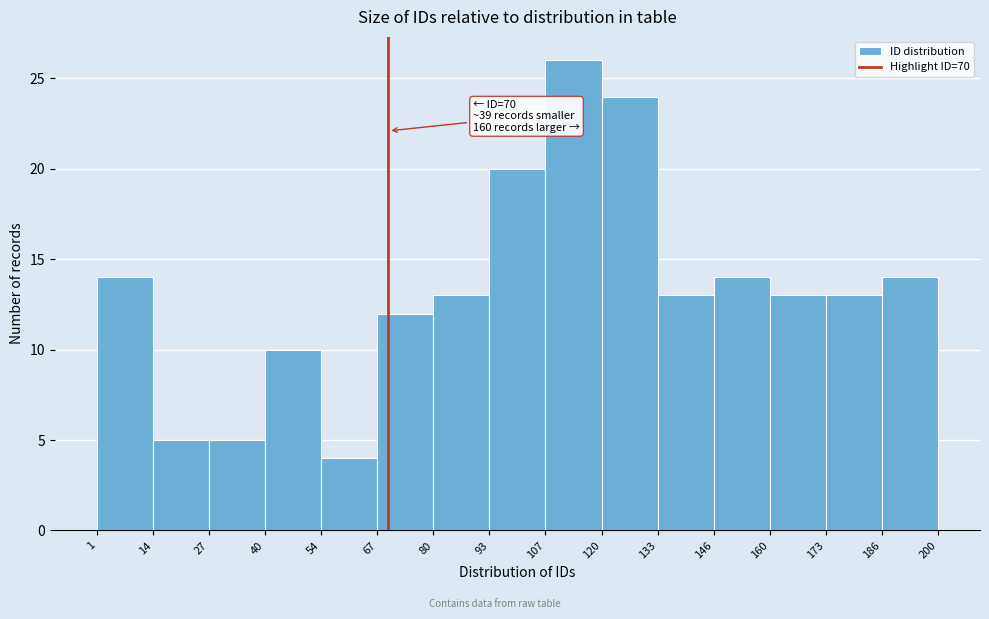

Which range on the x-axis has the tallest bar?

107 to 120